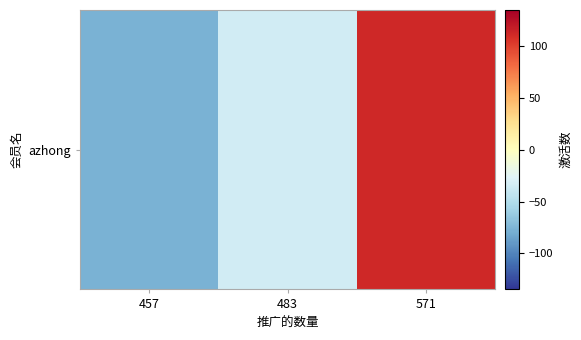

How many values are below zero?

2